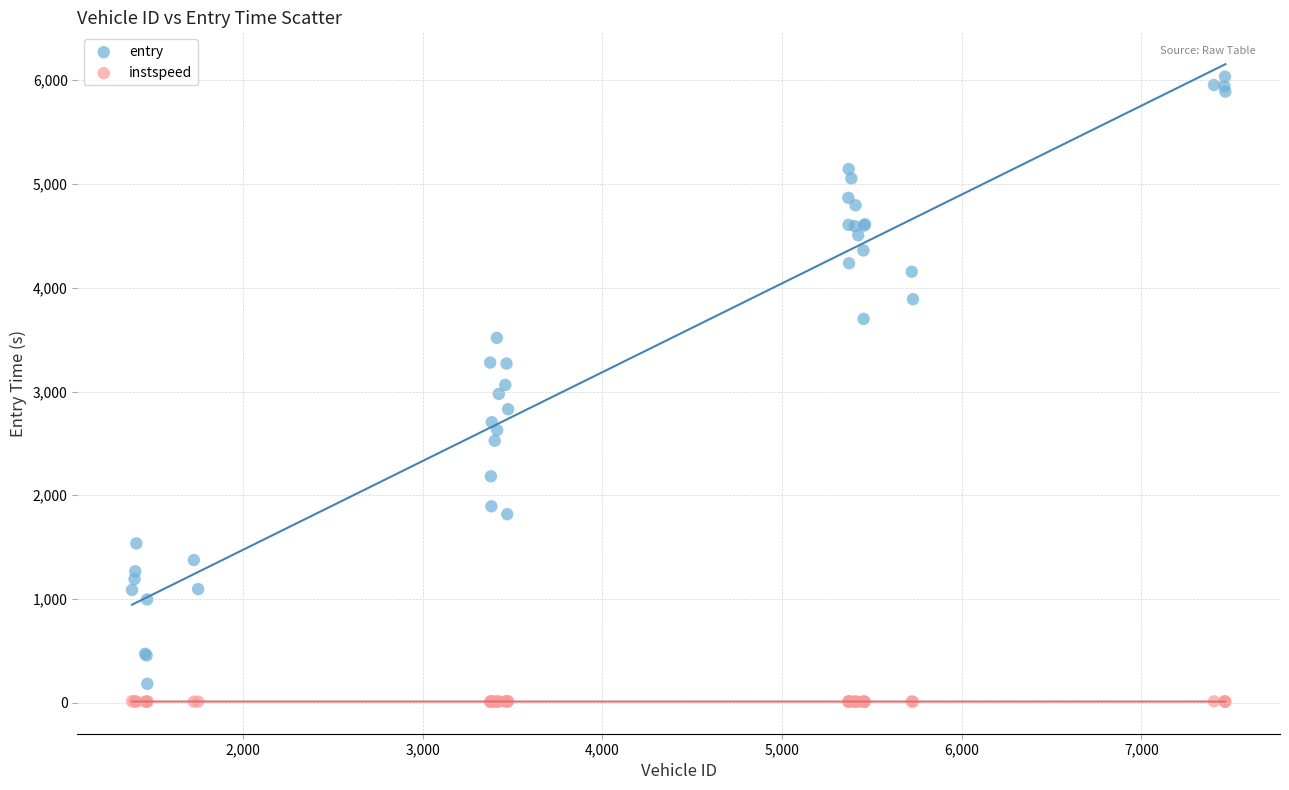

What is the X range (max minus min) for the scatter plot?

6087.0